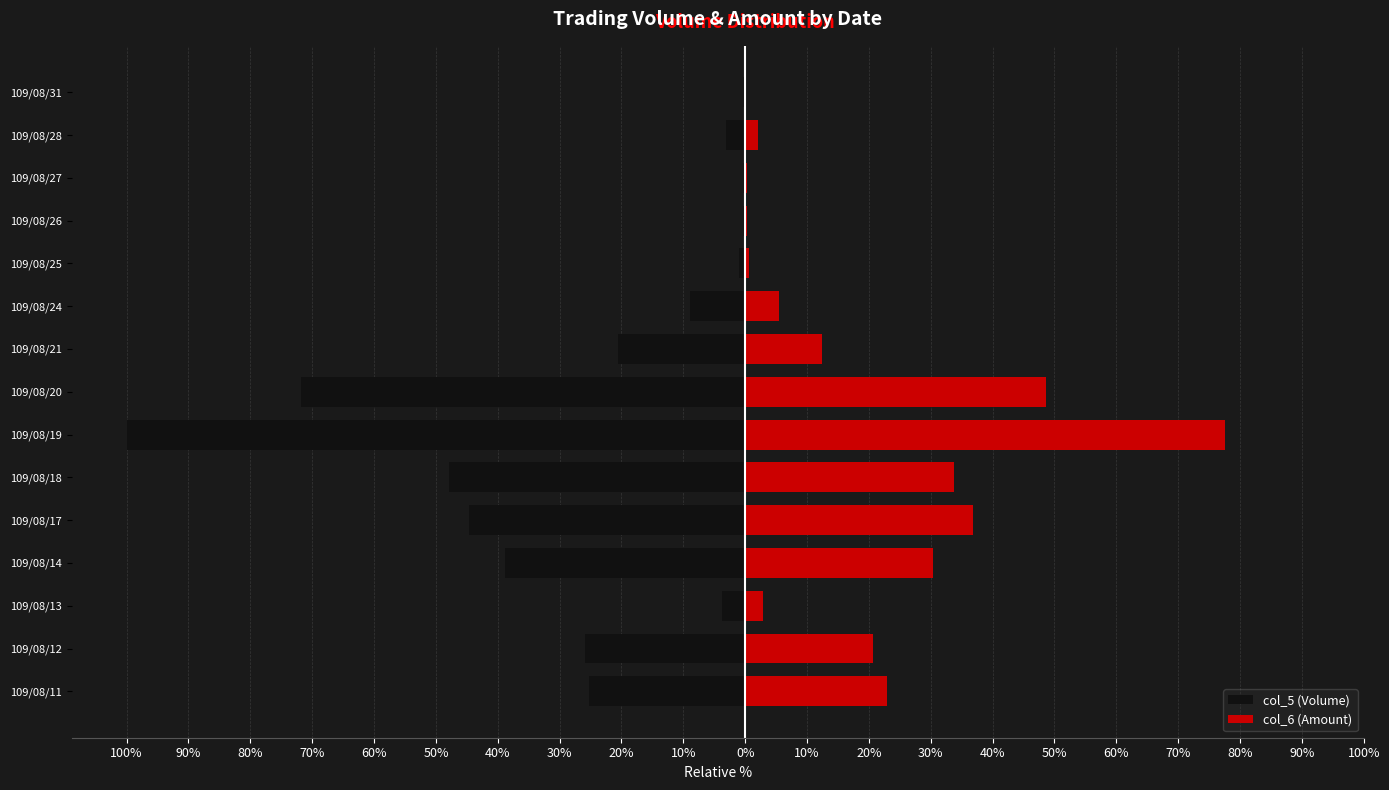

How many data points in col_6 (Amount) are less than 12?

7